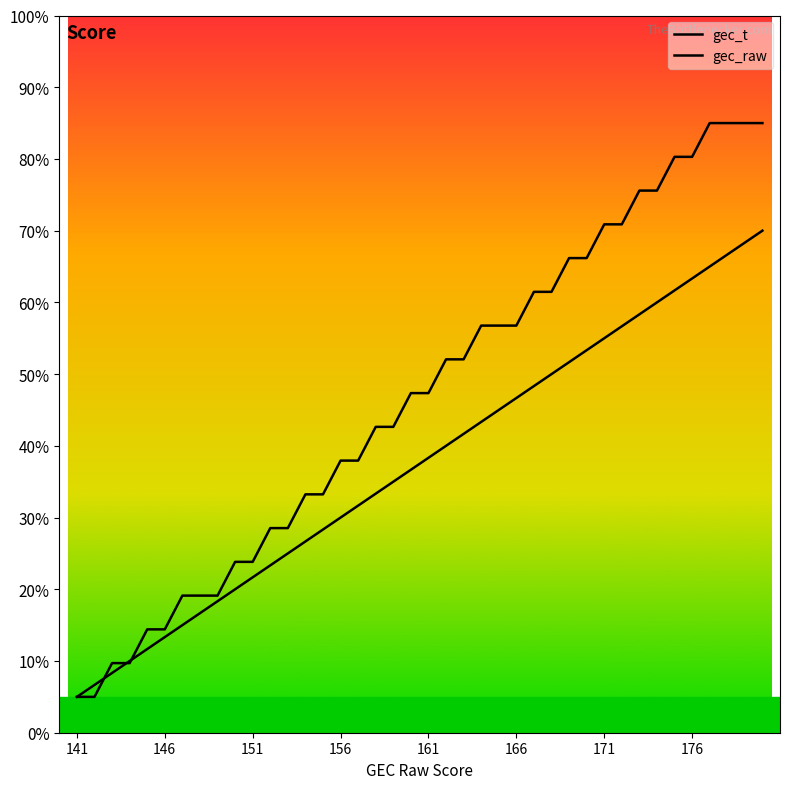

Reading right to left, what are all the values shown in this chart?

gec_raw: 141=5.0	142=6.7	143=8.3	144=10.0	145=11.7	146=13.3	147=15.0	148=16.7	149=18.3	150=20.0	151=21.7	152=23.3	153=25.0	154=26.7	155=28.3	156=30.0	157=31.7	158=33.3	159=35.0	160=36.7	161=38.3	162=40.0	163=41.7	164=43.3	165=45.0	166=46.7	167=48.3	168=50.0	169=51.7	170=53.3	171=55.0	172=56.7	173=58.3	174=60.0	175=61.7	176=63.3	177=65.0	178=66.7	179=68.3	180=70.0
gec_t: 141=5.0	142=5.0	143=9.7	144=9.7	145=14.4	146=14.4	147=19.1	148=19.1	149=19.1	150=23.8	151=23.8	152=28.5	153=28.5	154=33.2	155=33.2	156=37.9	157=37.9	158=42.6	159=42.6	160=47.4	161=47.4	162=52.1	163=52.1	164=56.8	165=56.8	166=56.8	167=61.5	168=61.5	169=66.2	170=66.2	171=70.9	172=70.9	173=75.6	174=75.6	175=80.3	176=80.3	177=85.0	178=85.0	179=85.0	180=85.0